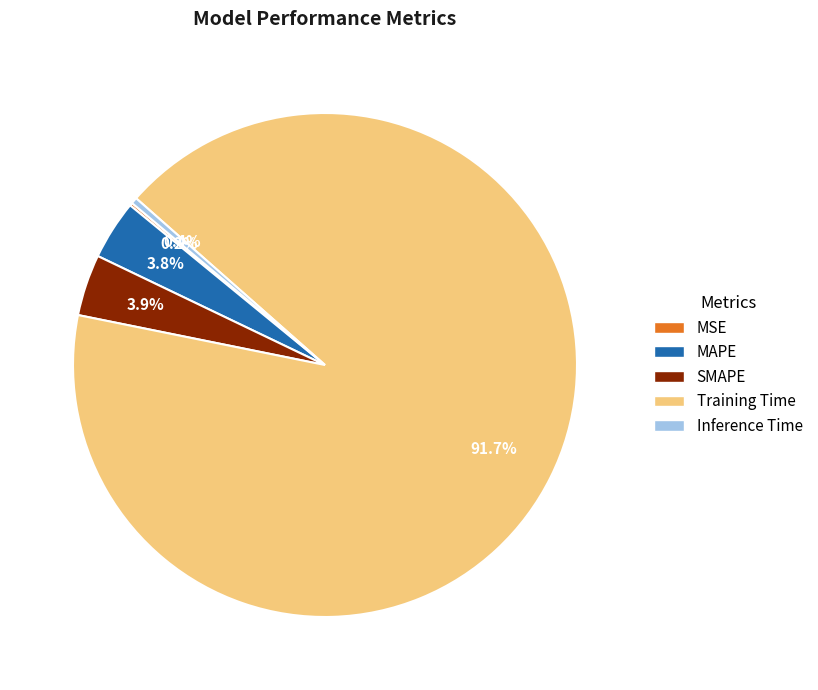

Combined, what portion of the pie is Training Time and MAPE?

95.5%